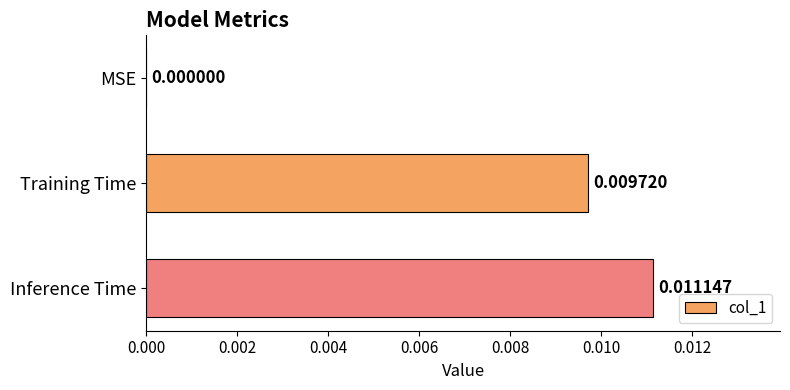

Where is the data nearest to the value 0?

MSE